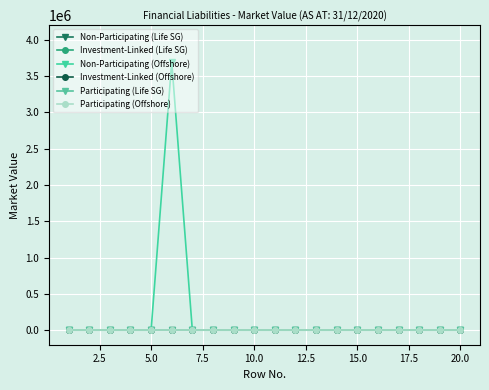

Which series has the largest total across all categories?

Non-Participating (Offshore)